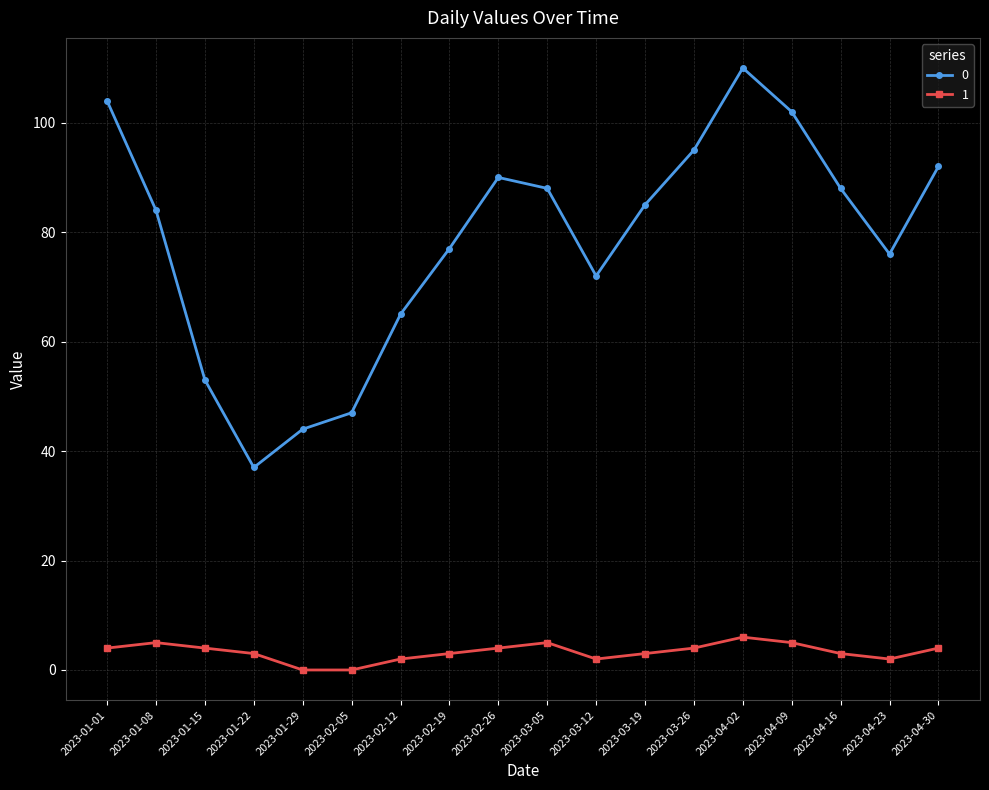

How many lines are shown in the chart?

2